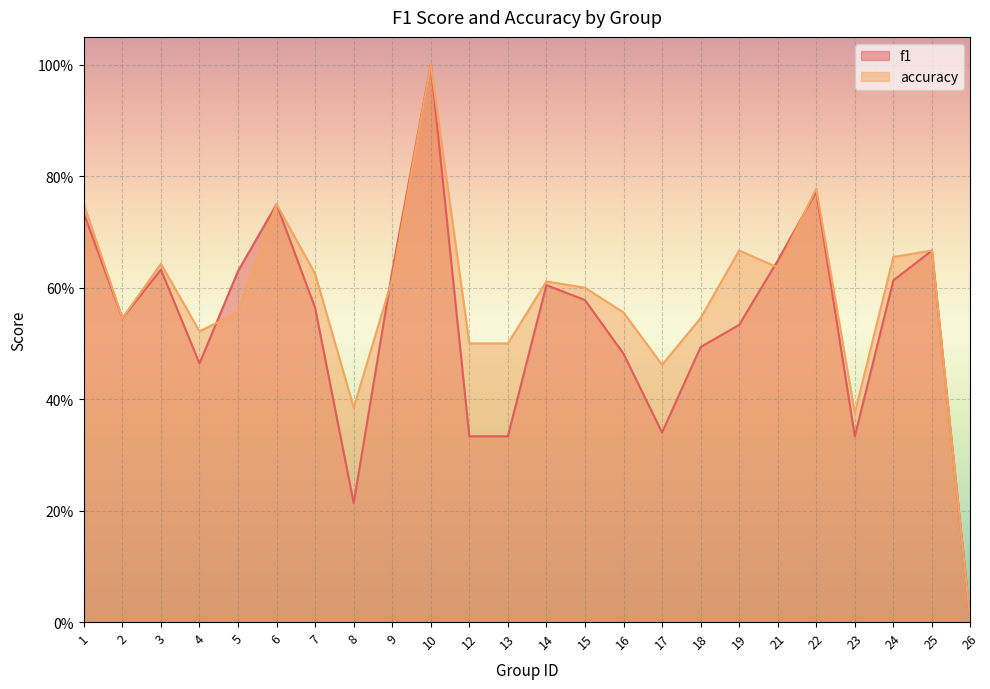

What is the total value across all series at 2?

1.1